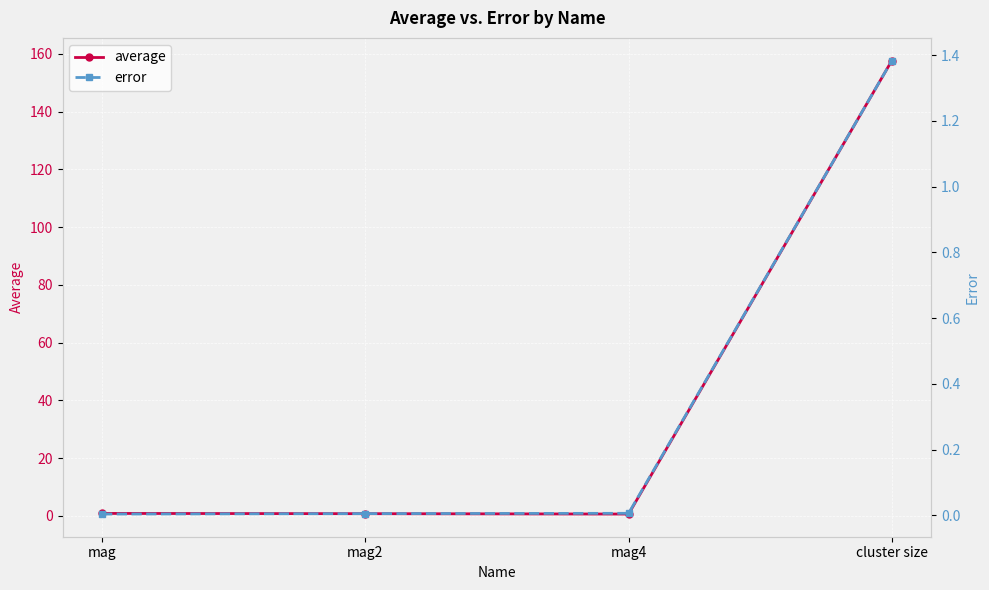

Where is error nearest to the value 0?

mag